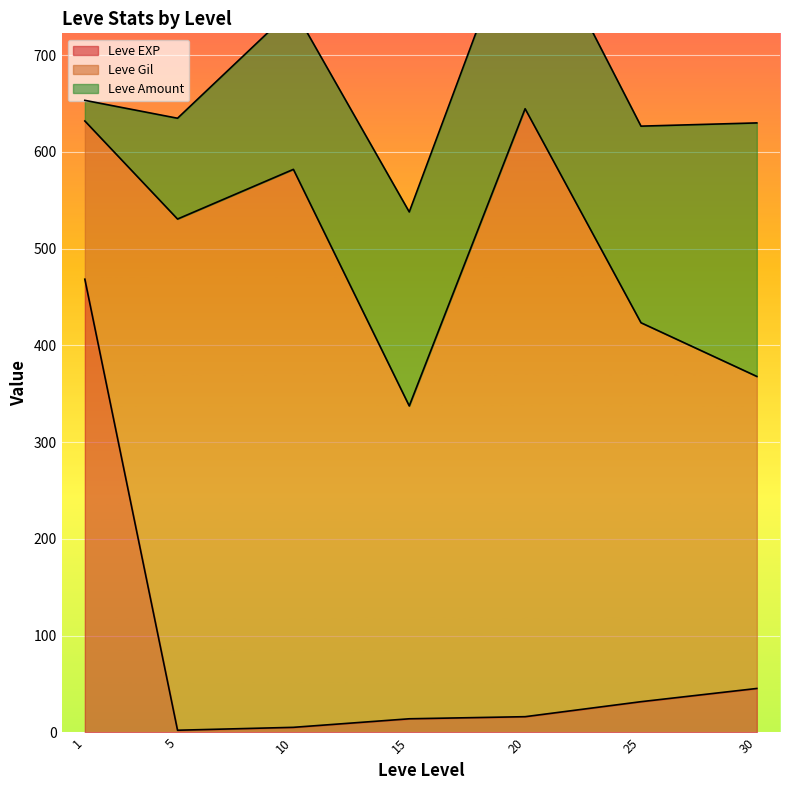

Which series has the largest total across all categories?

Leve Gil